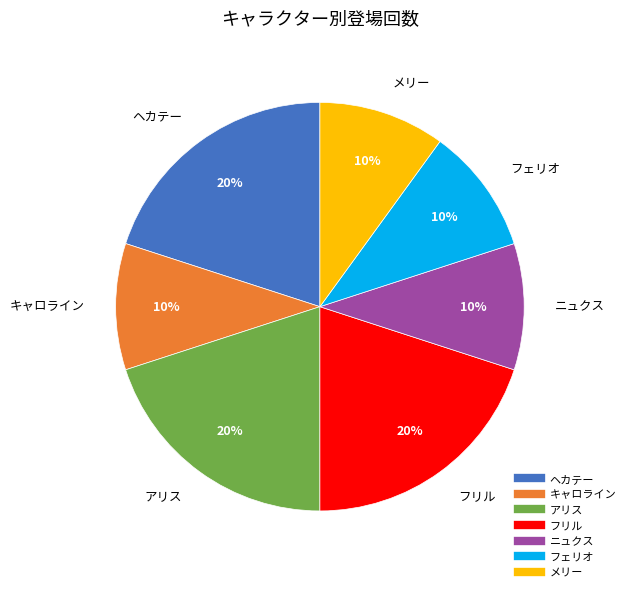

The アリス slice represents 9% of the pie. True or false?

False